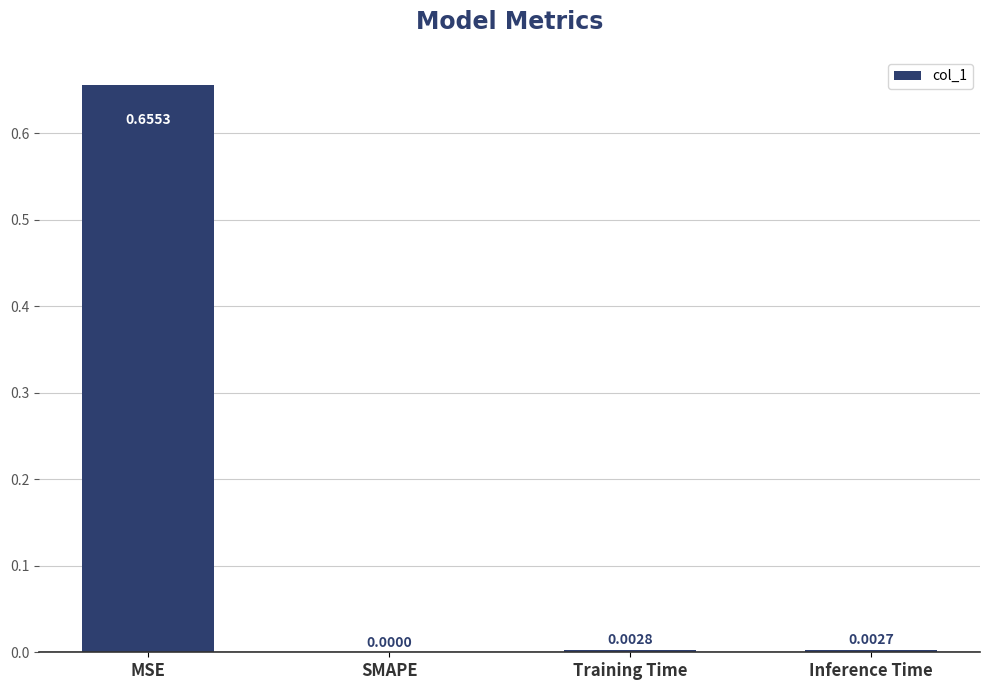

What is the change in value from MSE to Inference Time?

-0.7